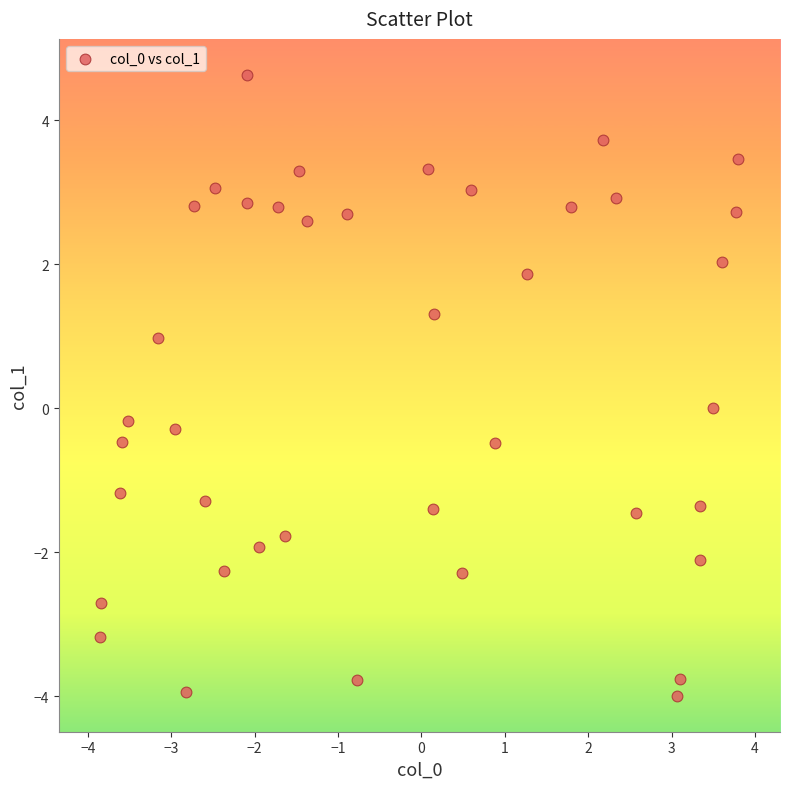

What is the range of Y values (max minus min)?

8.6